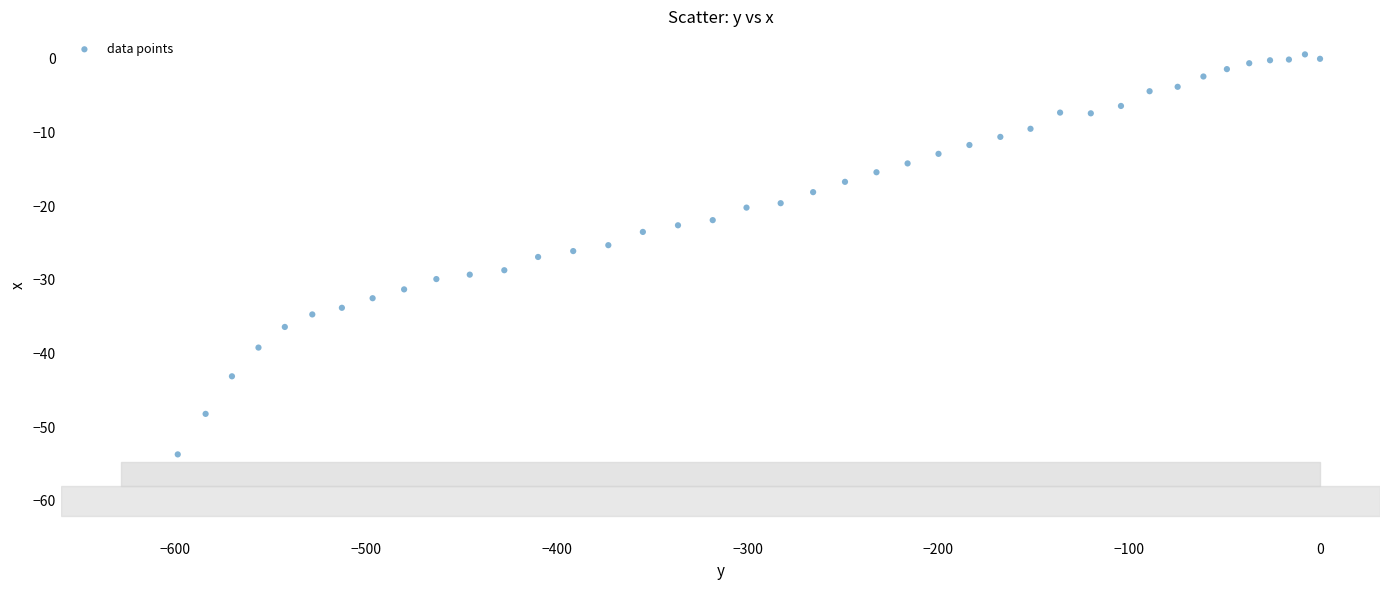

What is the range of Y values (max minus min)?

54.3